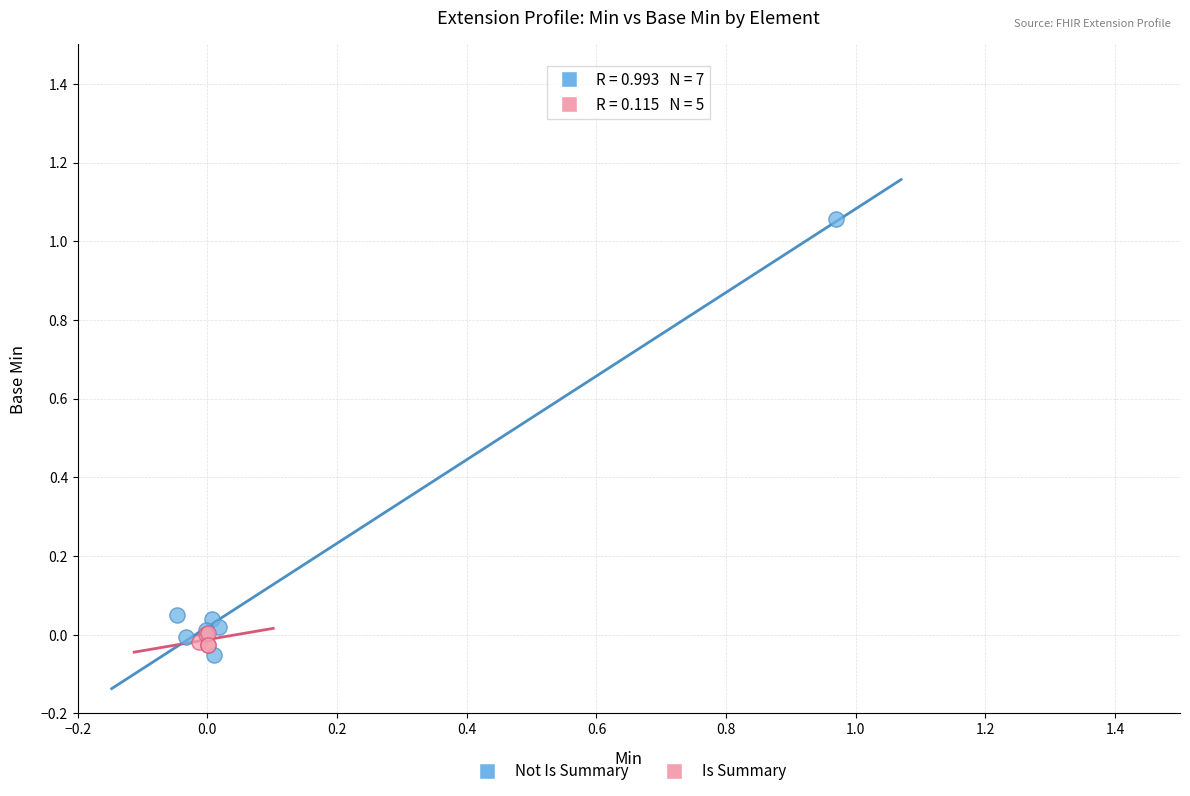

Which series has the widest spread of Y values?

Not Is Summary